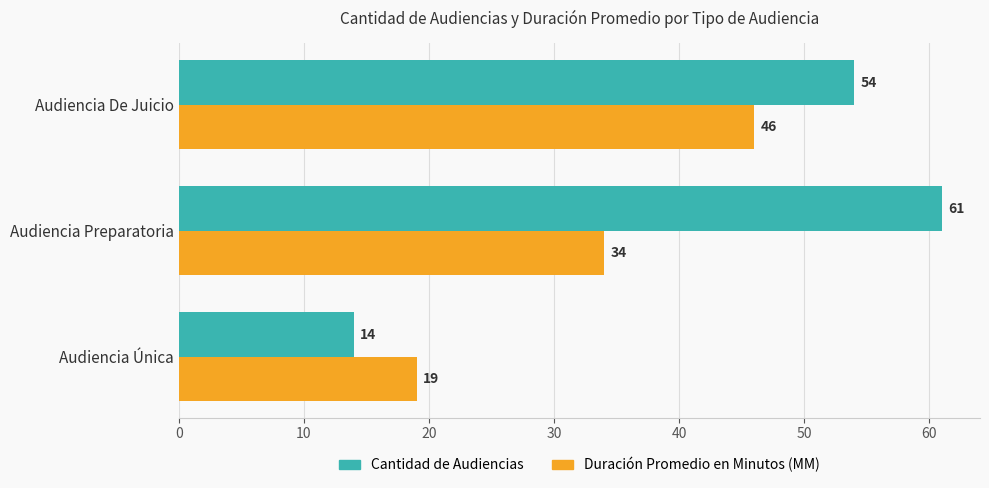

Count the Cantidad de Audiencias values in the range 14 to 61.

3